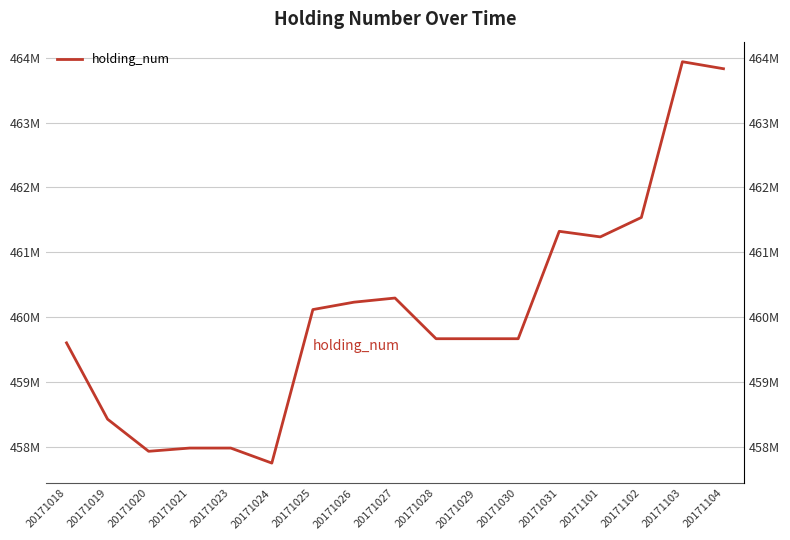

Approximately how many times larger is the value at 20171027 compared to 20171024?

1.0